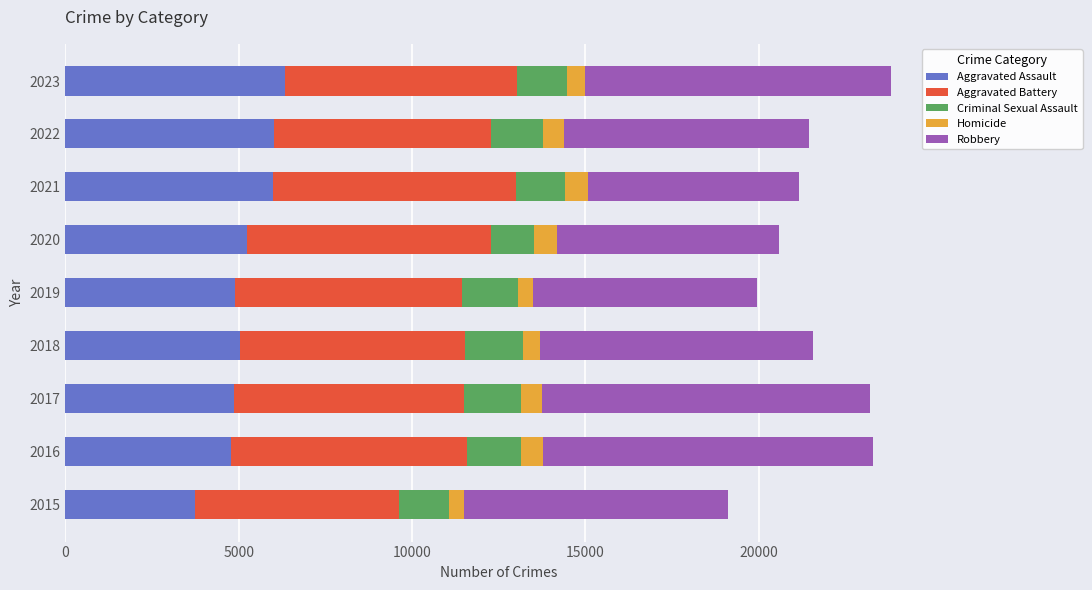

The Aggravated Assault series shows 3164 at 2022. True or false?

False